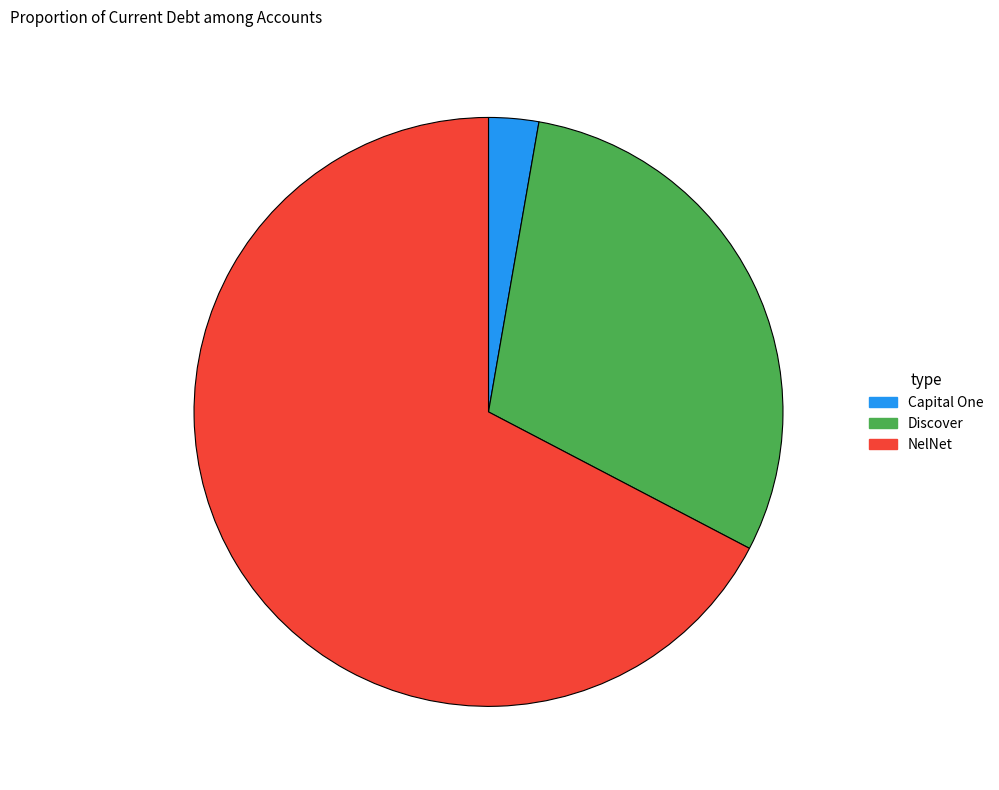

True or false: Discover accounts for 22% of the total.

False